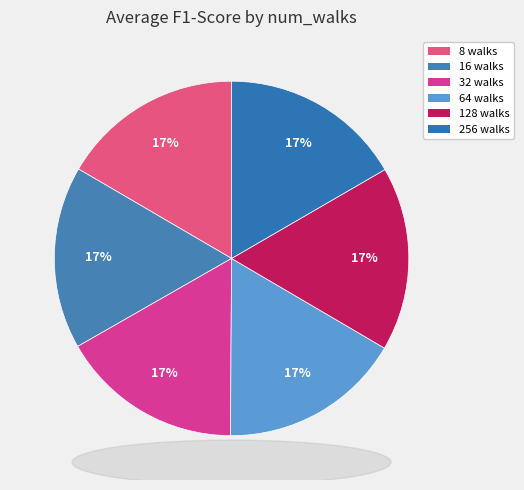

Is it true that 8 walks is 8% of the pie?

False